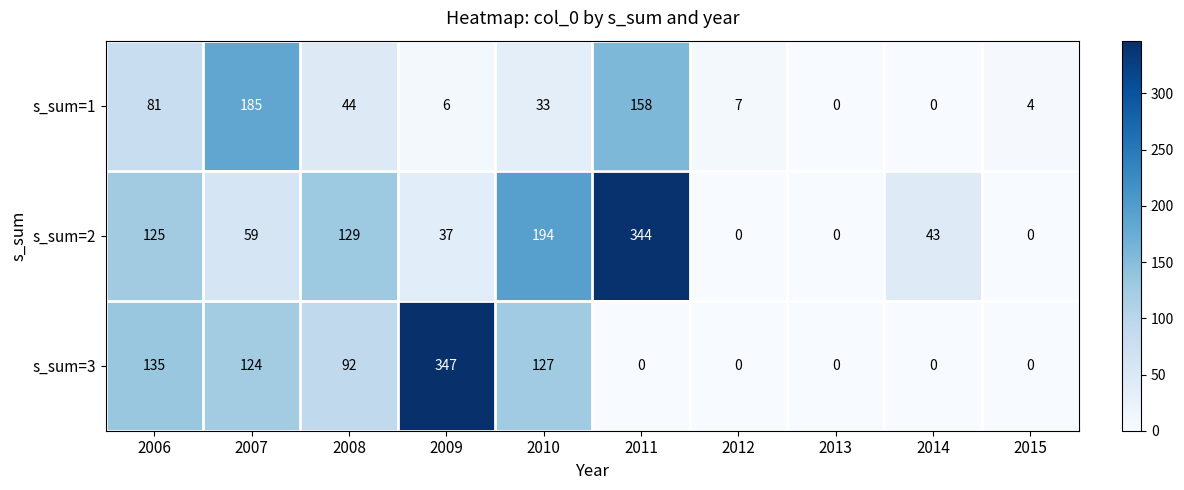

Reading left to right, transcribe all the data shown in this chart.

s_sum=1: 81	185	44	6	33	158	7	0	0	4
s_sum=2: 125	59	129	37	194	344	0	0	43	0
s_sum=3: 135	124	92	347	127	0	0	0	0	0